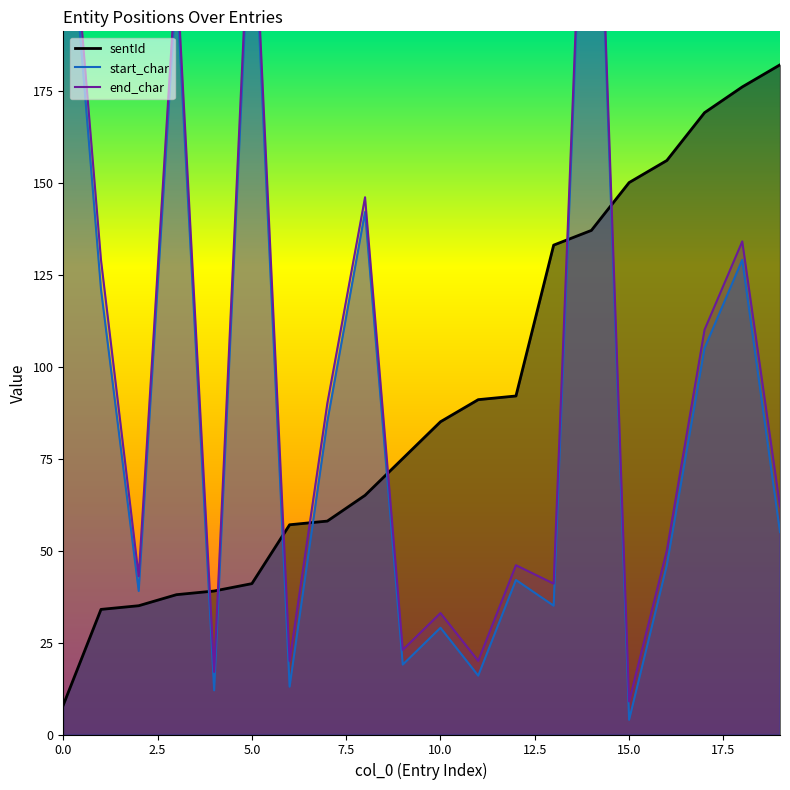

List the series in order of their peak value, lowest first.

sentId, start_char, end_char